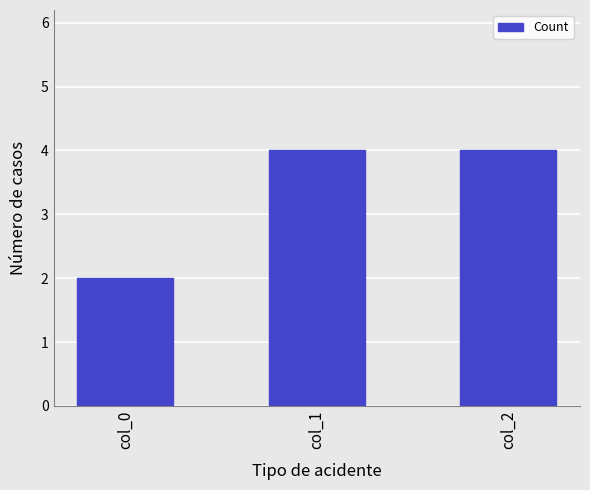

The chart shows a value of 2 at col_2. True or false?

False